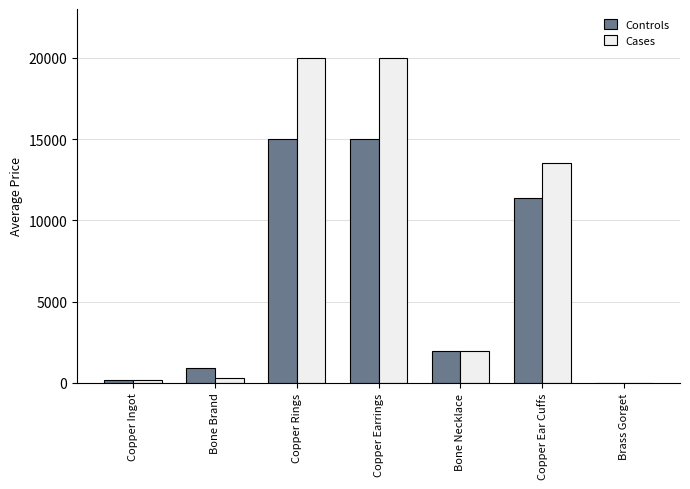

Reading left to right, extract all data points from this chart.

Controls: 177.3	890.0	15002.5	15002.5	1954.0	11401.8	0.0
Cases: 179.6	320.0	20003.0	20003.0	1954.0	13502.5	0.0